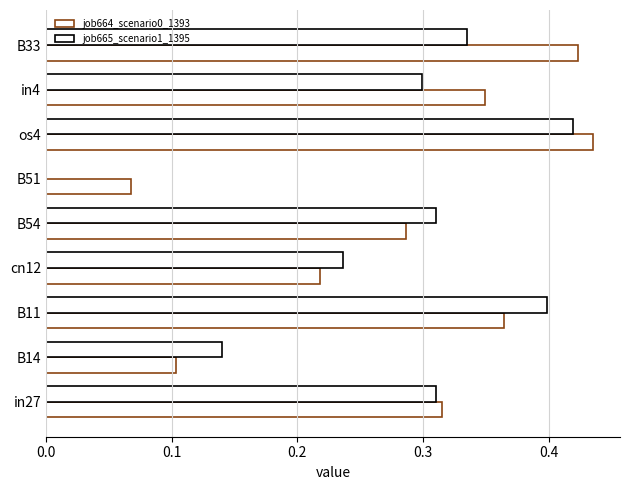

Count the number of categories in the chart.

9